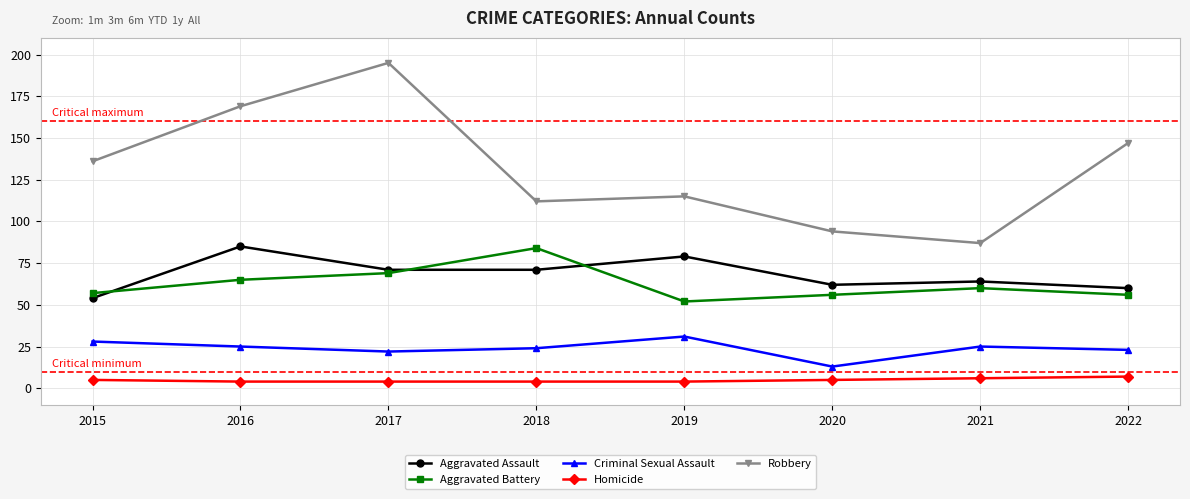

Reading left to right, transcribe all the data shown in this chart.

Aggravated Assault: 54	85	71	71	79	62	64	60
Aggravated Battery: 57	65	69	84	52	56	60	56
Criminal Sexual Assault: 28	25	22	24	31	13	25	23
Homicide: 5	4	4	4	4	5	6	7
Robbery: 136	169	195	112	115	94	87	147